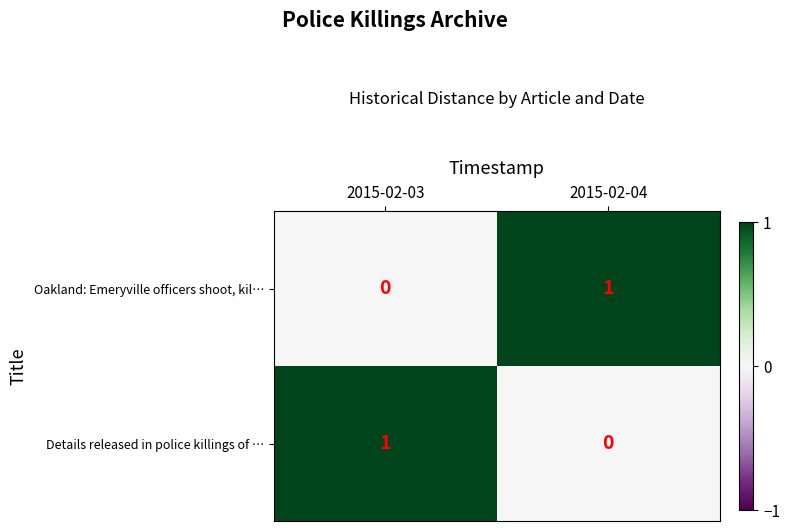

At which label is Oakland: Emeryville officers shoot, kil… closest to 0?

2015-02-03